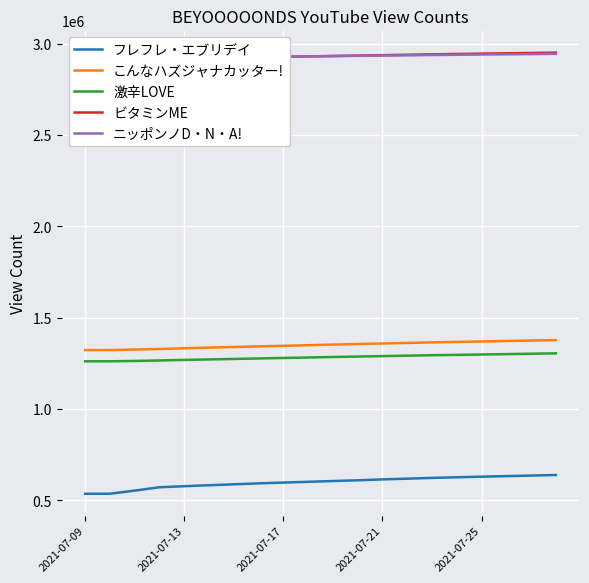

True or false: フレフレ・エブリデイ and こんなハズジャナカッター! intersect in this chart.

False